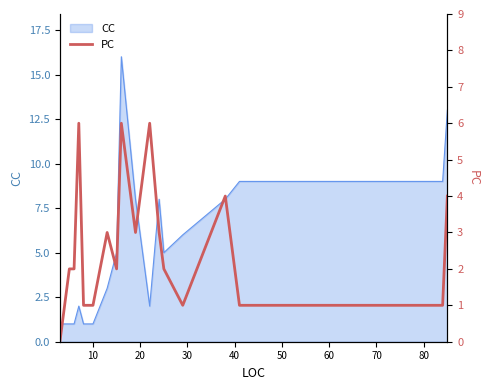

What is the highest value of the CC series?

16